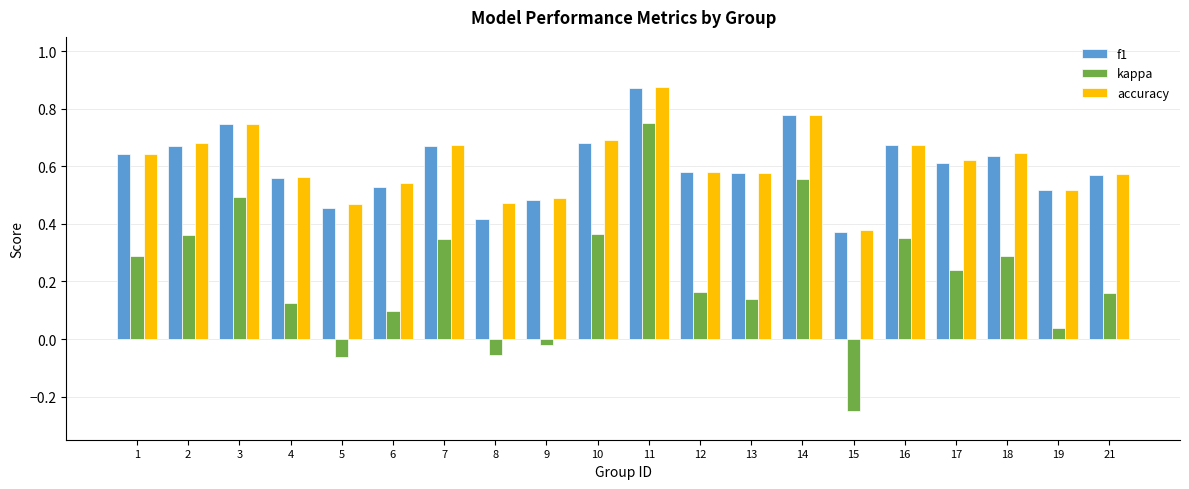

What is the total value across all series at 6?

1.2